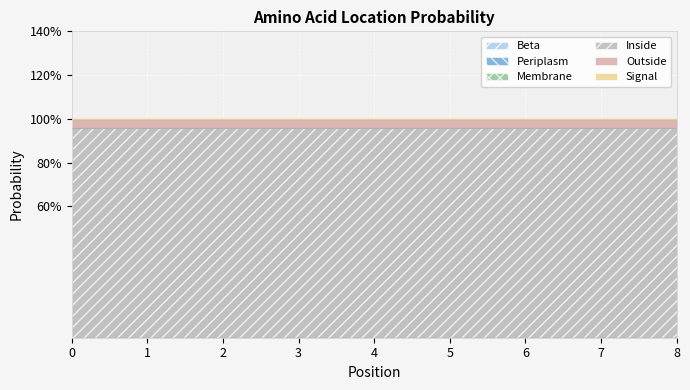

Reading left to right, list all the values displayed in this chart.

Beta: 0=0.0	1=0.0	2=0.0	3=0.0	4=0.0	5=0.0	6=0.0	7=0.0	8=0.0
Periplasm: 0=0.0	1=0.0	2=0.0	3=0.0	4=0.0	5=0.0	6=0.0	7=0.0	8=0.0
Membrane: 0=0.0	1=0.0	2=0.0	3=0.0	4=0.0	5=0.0	6=0.0	7=0.0	8=0.0
Inside: 0=1.0	1=1.0	2=1.0	3=1.0	4=1.0	5=1.0	6=1.0	7=1.0	8=1.0
Outside: 0=0.0	1=0.0	2=0.0	3=0.0	4=0.0	5=0.0	6=0.0	7=0.0	8=0.0
Signal: 0=0.0	1=0.0	2=0.0	3=0.0	4=0.0	5=0.0	6=0.0	7=0.0	8=0.0